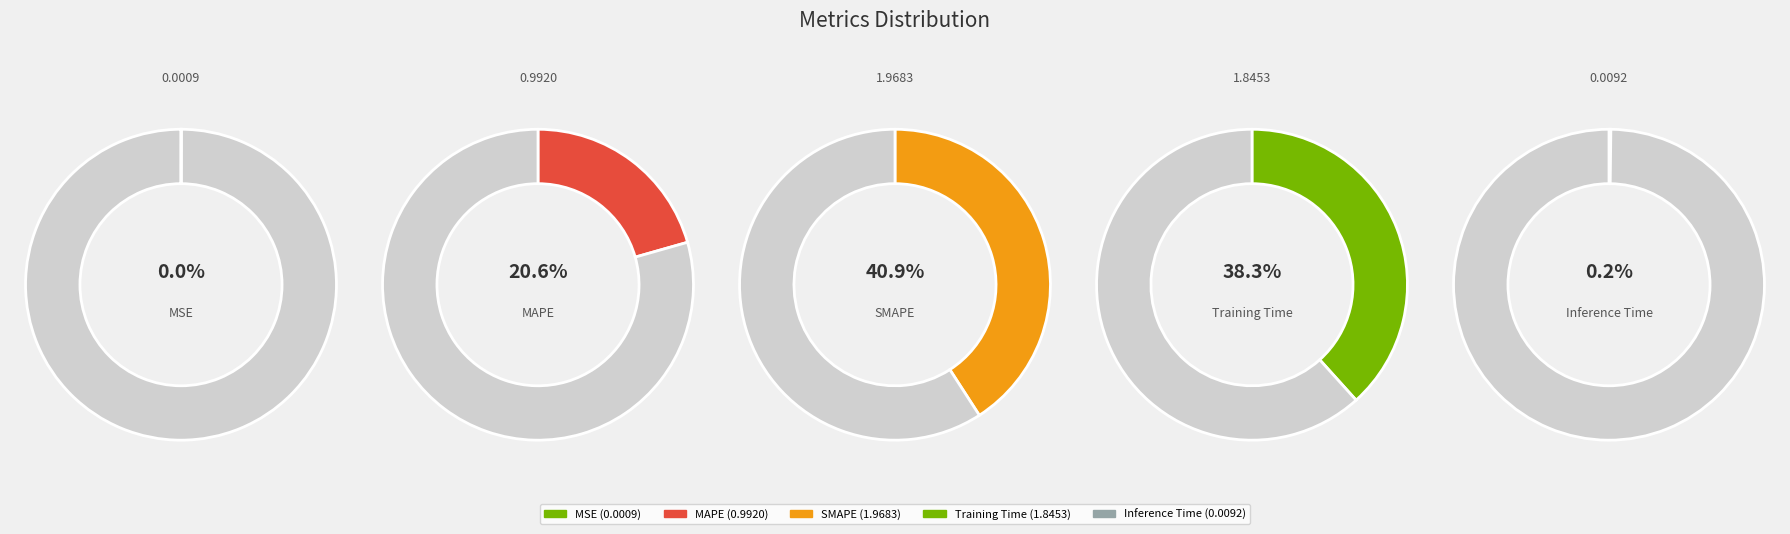

To the nearest percent, what is the combined percentage of SMAPE and Inference Time?

41%